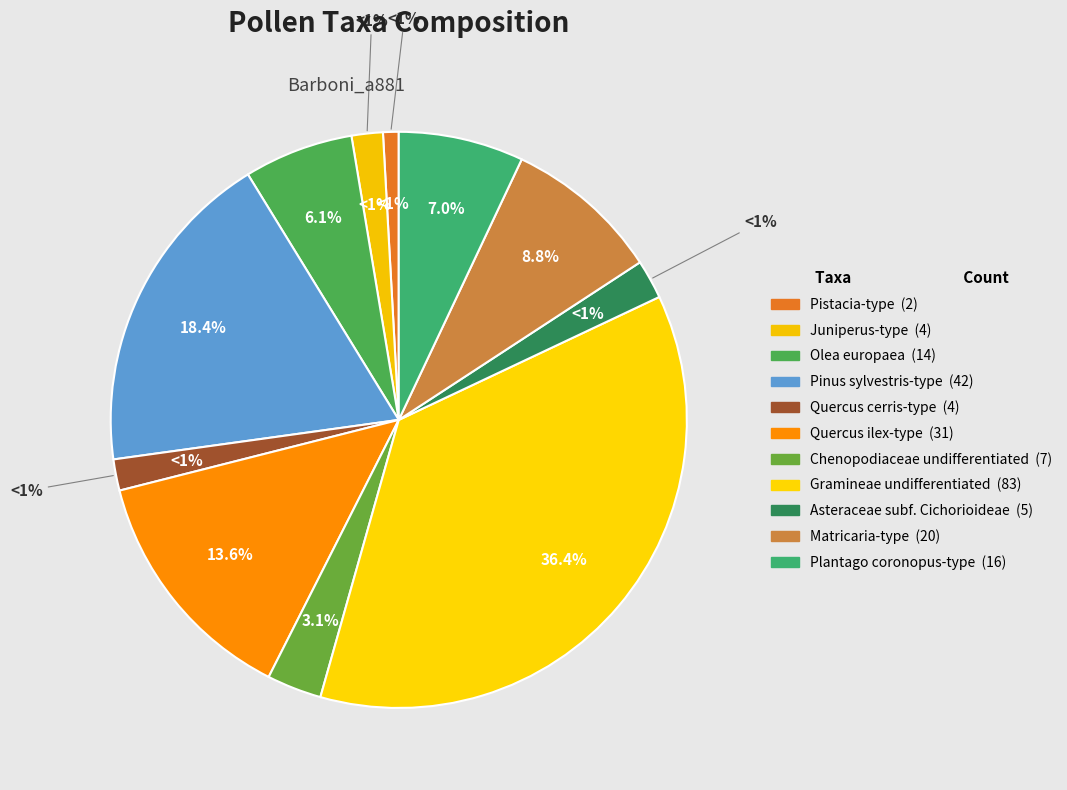

How many slices are in this pie chart?

11